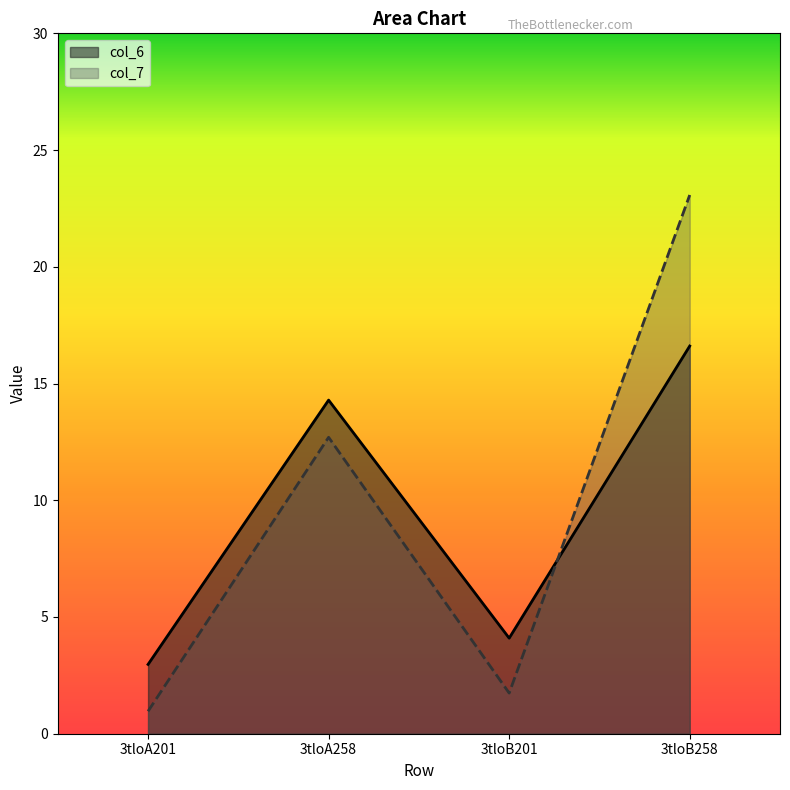

Which category has the lowest value across all series?

3tloA201